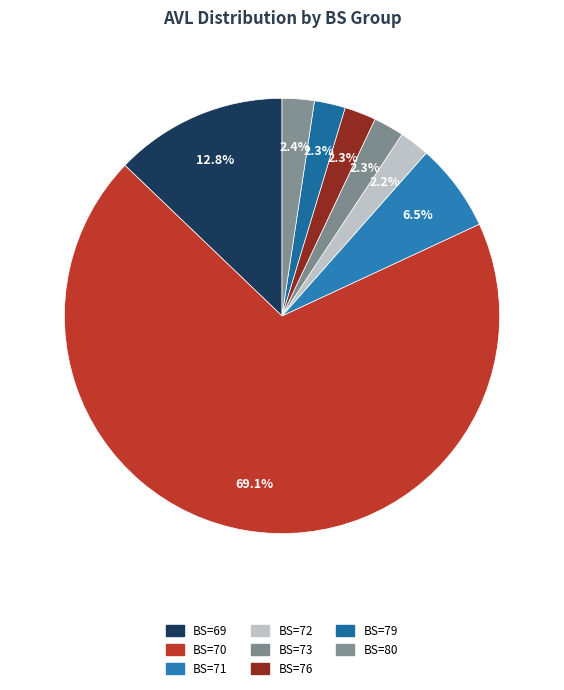

Rank the categories by value from highest to lowest.

BS=70, BS=69, BS=71, BS=80, BS=76, BS=79, BS=73, BS=72